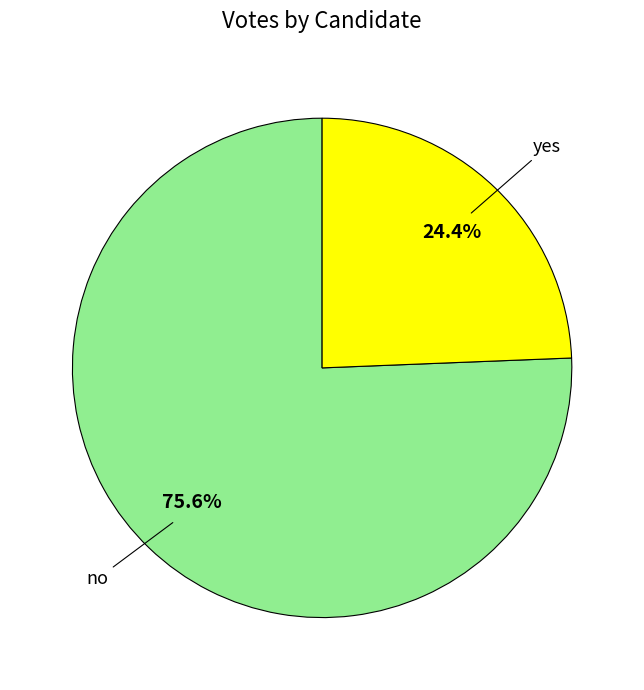

True or false: yes accounts for 34% of the total.

False